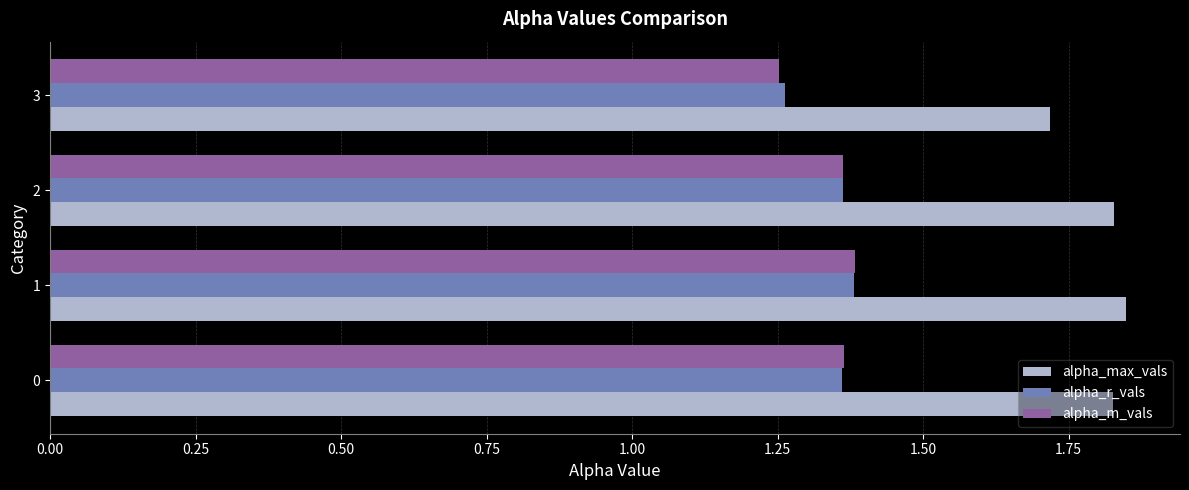

Is it true that alpha_max_vals equals 1.0 at 3?

False